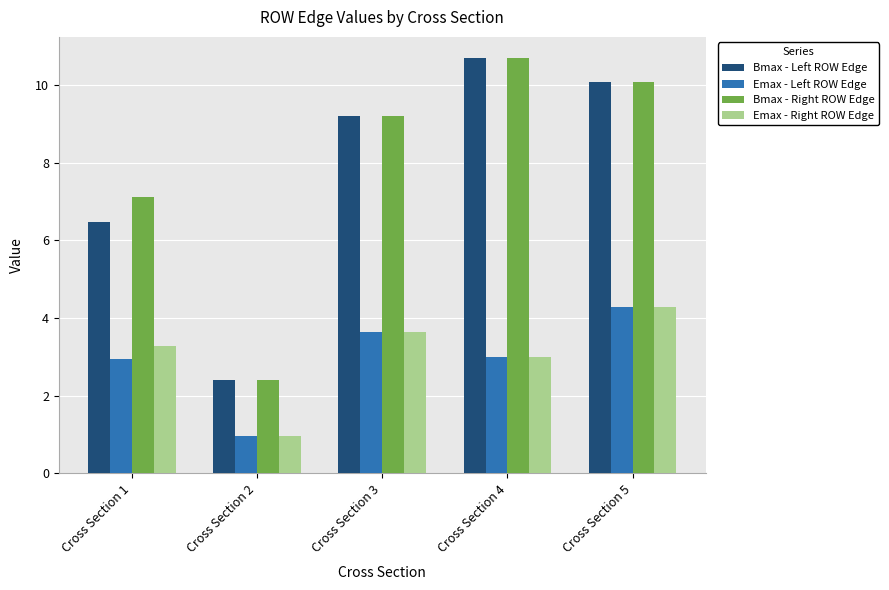

Which category has the highest value across all series?

Cross Section 4